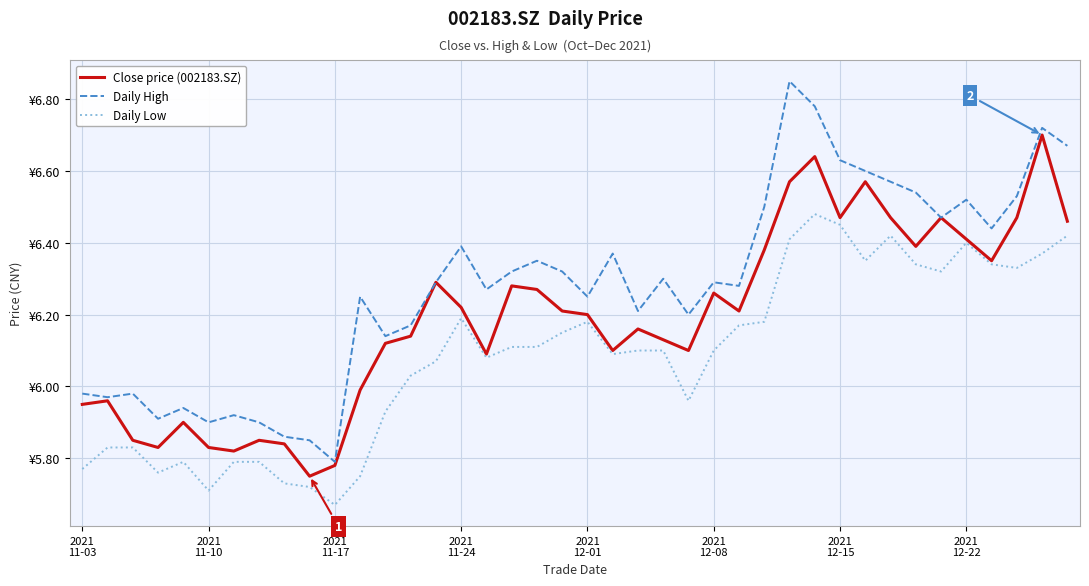

Is this an area chart (filled region under the line)?

No